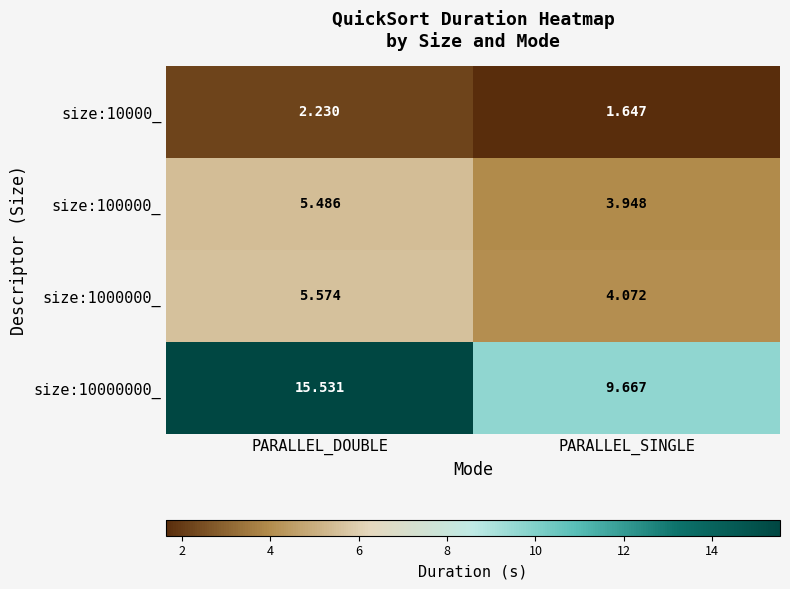

Rank the categories by size:10000000_ value from lowest to highest.

PARALLEL_SINGLE, PARALLEL_DOUBLE